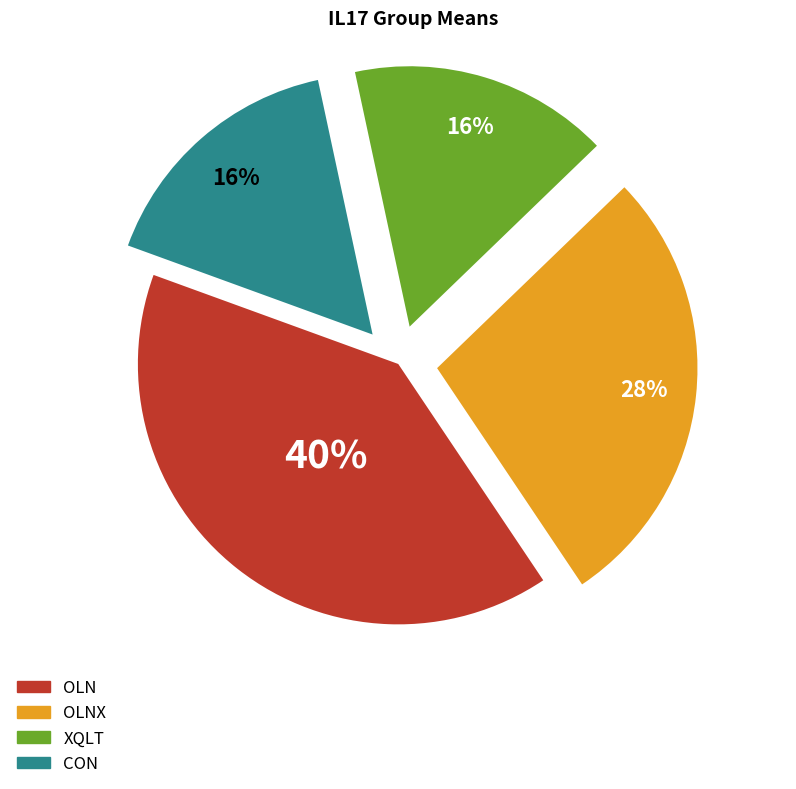

To the nearest percent, what is the average slice percentage?

25%